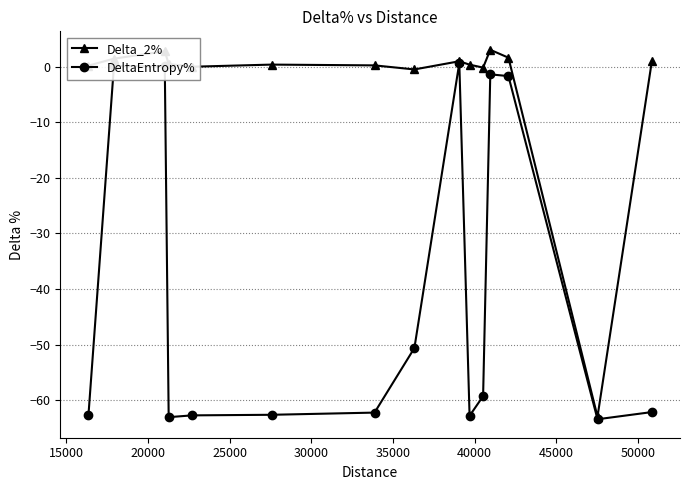

What is the minimum value for DeltaEntropy%?

-63.4